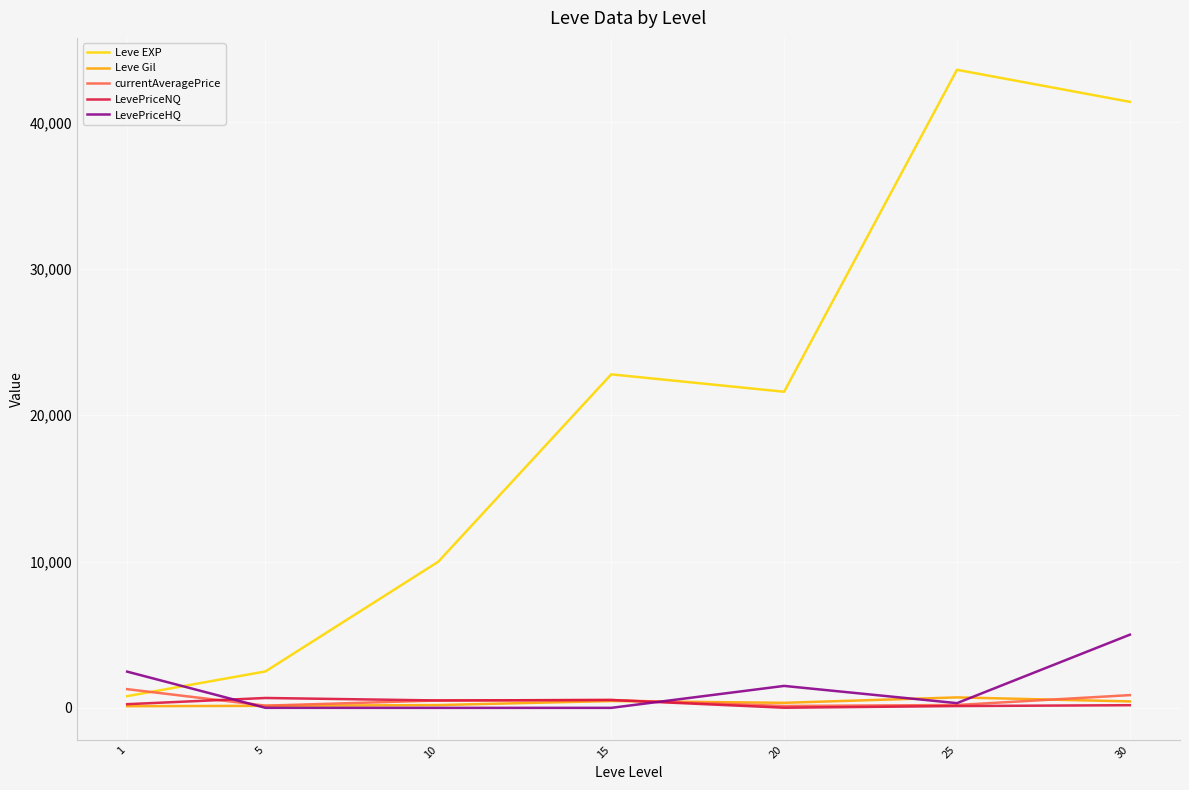

Which series has the widest spread of values?

Leve EXP